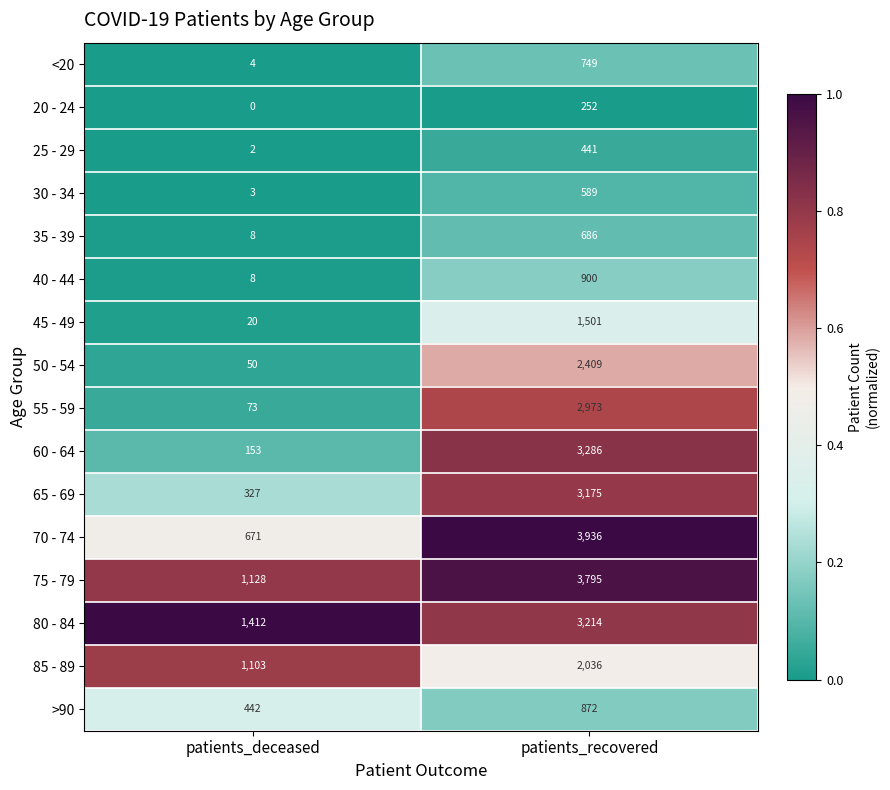

What is the total value across all series at patients_recovered?

30814